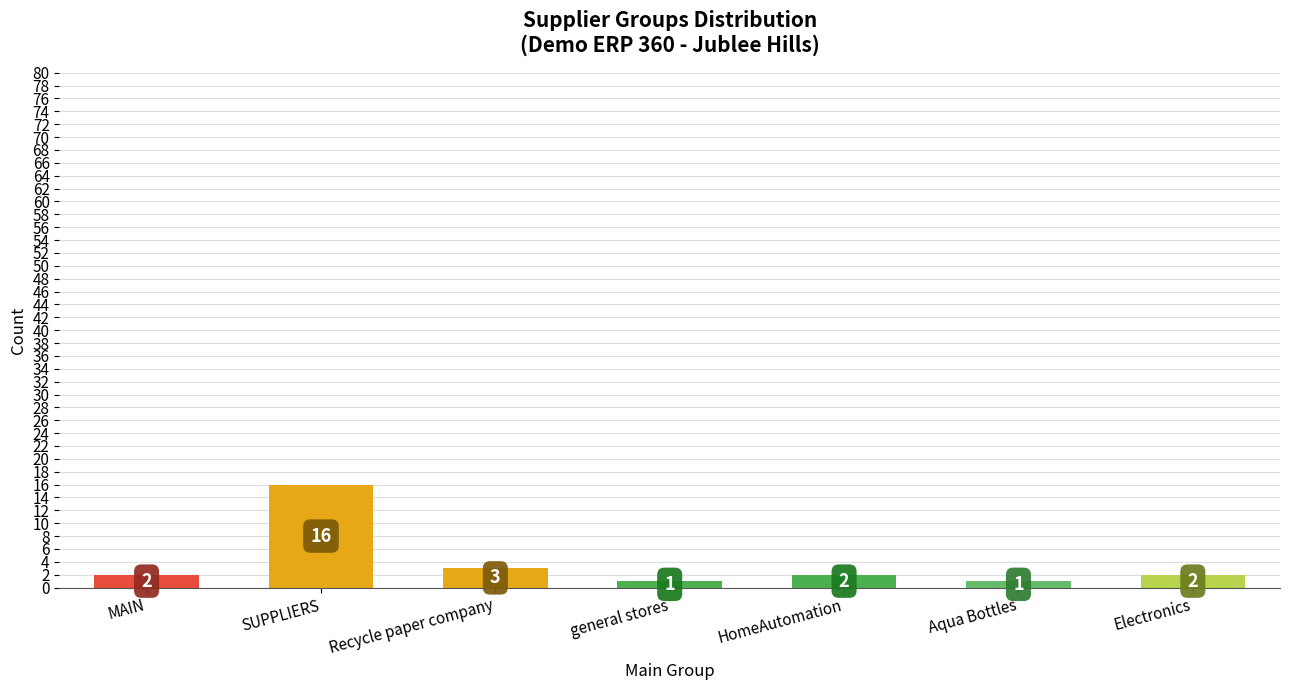

What position from the right is Recycle paper company?

5